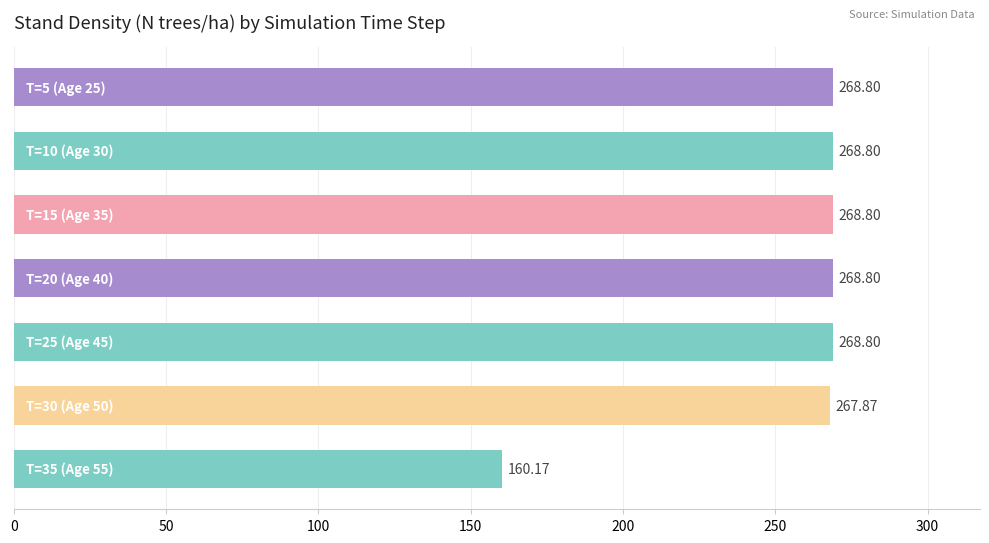

What is the average value?

253.1